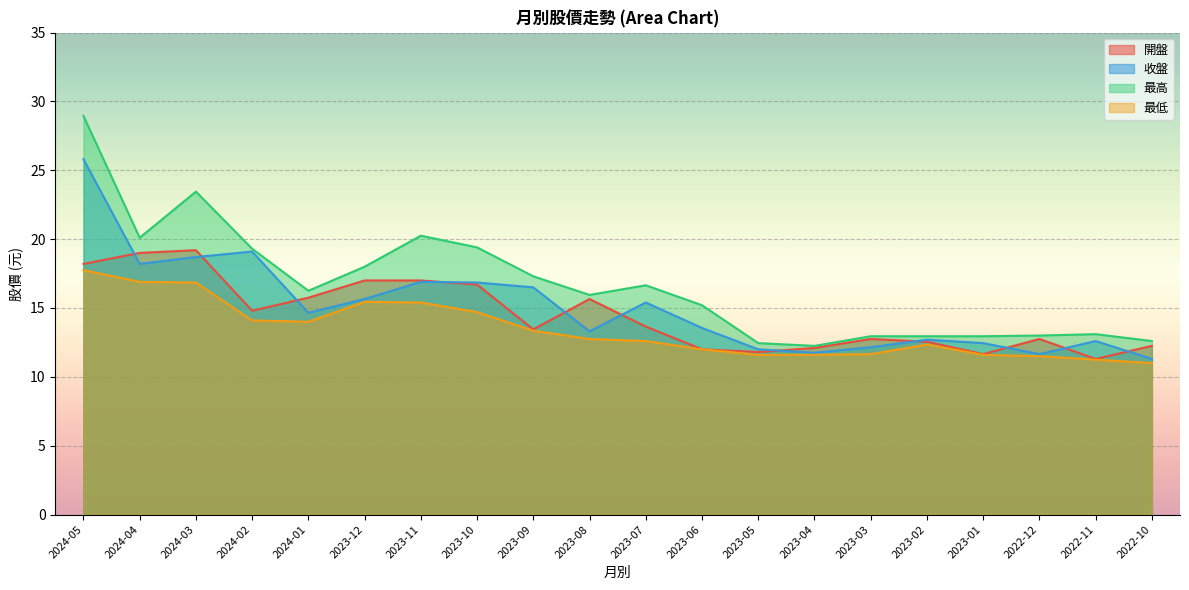

List the labels in order of 最高 value, largest first.

2024-05, 2024-03, 2023-11, 2024-04, 2023-10, 2024-02, 2023-12, 2023-09, 2023-07, 2024-01, 2023-08, 2023-06, 2022-11, 2022-12, 2023-03, 2023-02, 2023-01, 2022-10, 2023-05, 2023-04